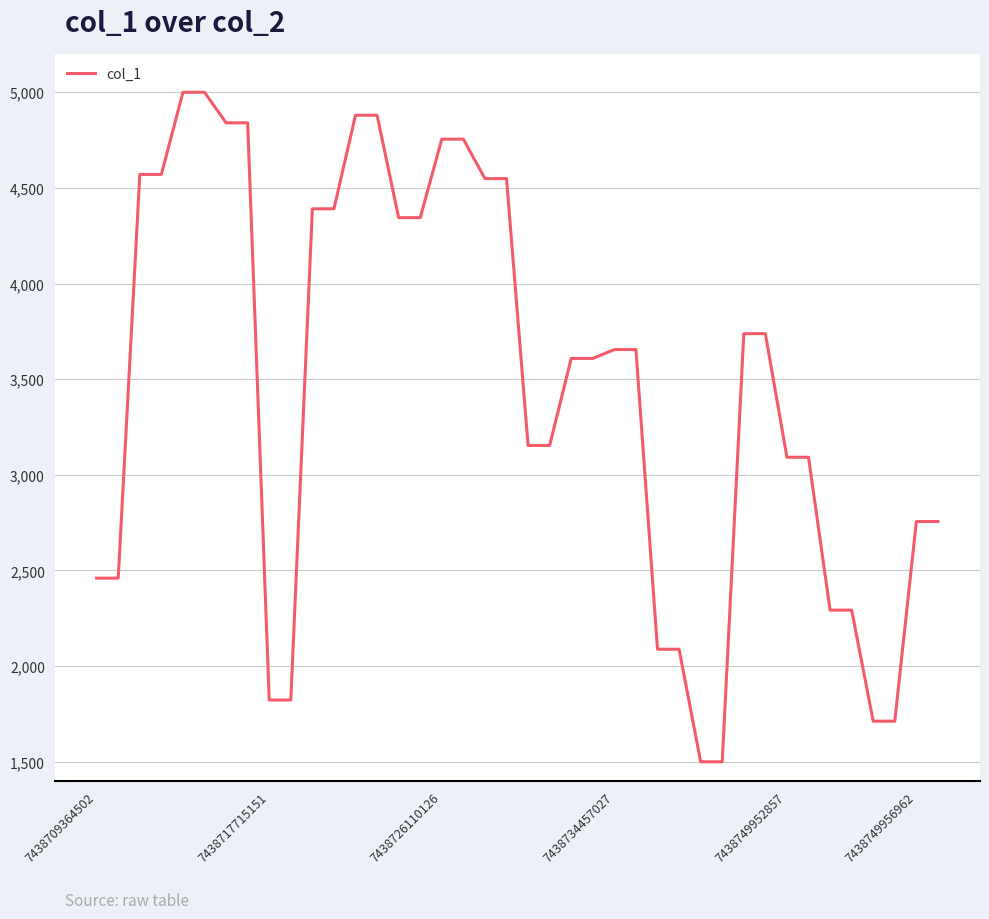

What is the smallest value displayed?

1500.0